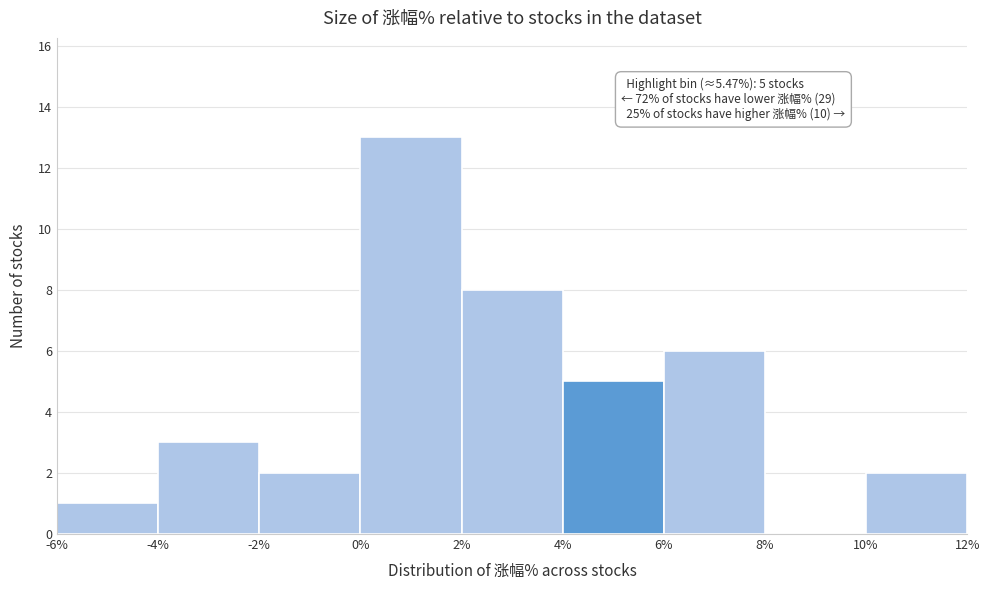

Which range on the x-axis has the tallest bar?

0% to 2%